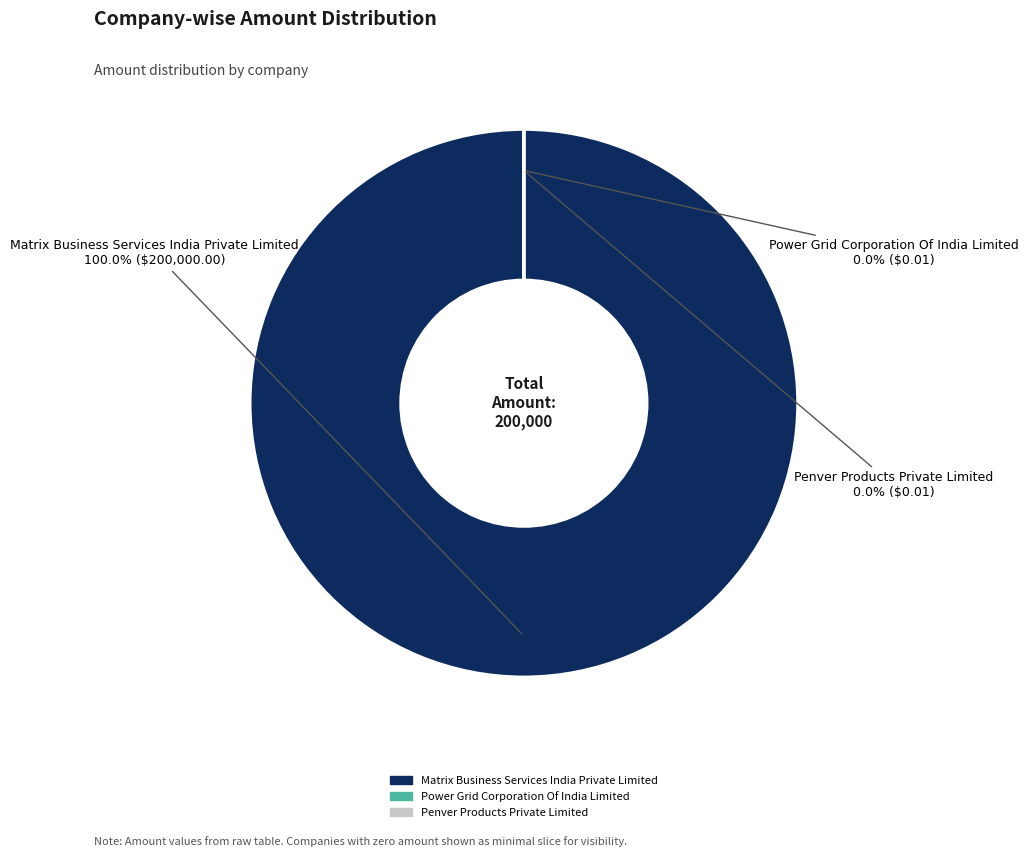

To the nearest percent, what percentage of the pie is Matrix Business Services India Private Limited?

100%